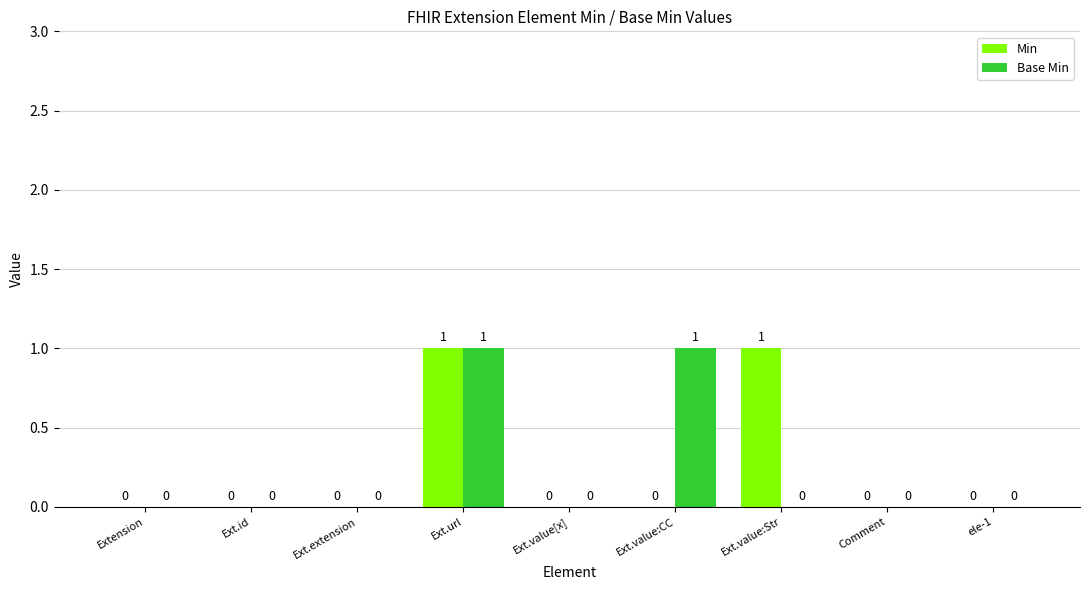

The Base Min series shows 0 at ele-1. True or false?

True